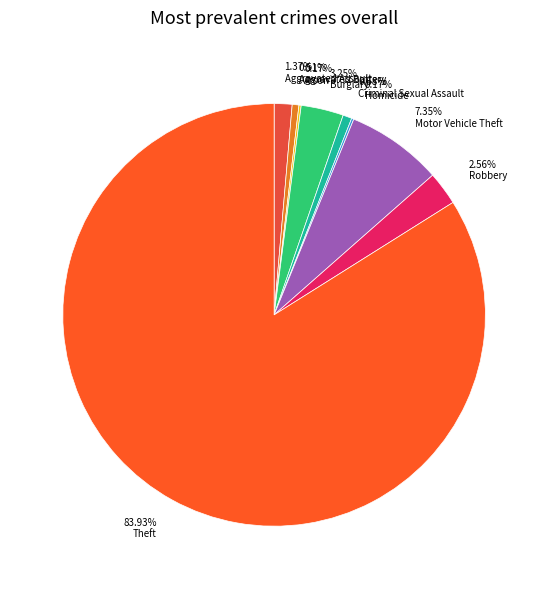

Which category has the smallest portion of the pie?

Arson